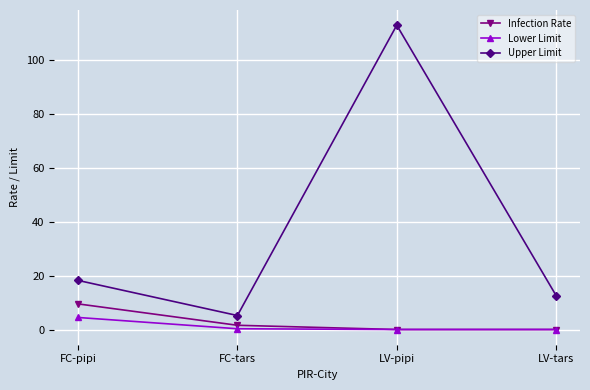

Does the chart display data point markers on the line(s)?

Yes